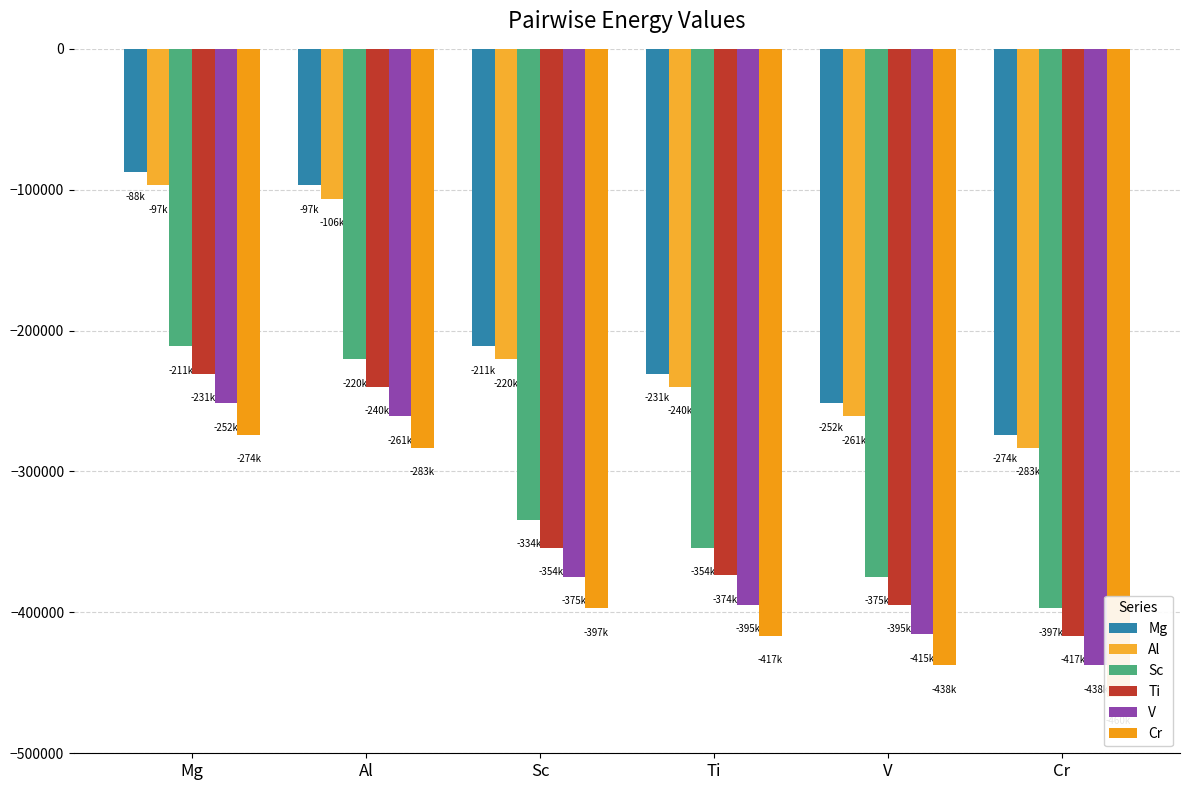

What is the difference between the maximum and second lowest values in the Mg series?

163863.9